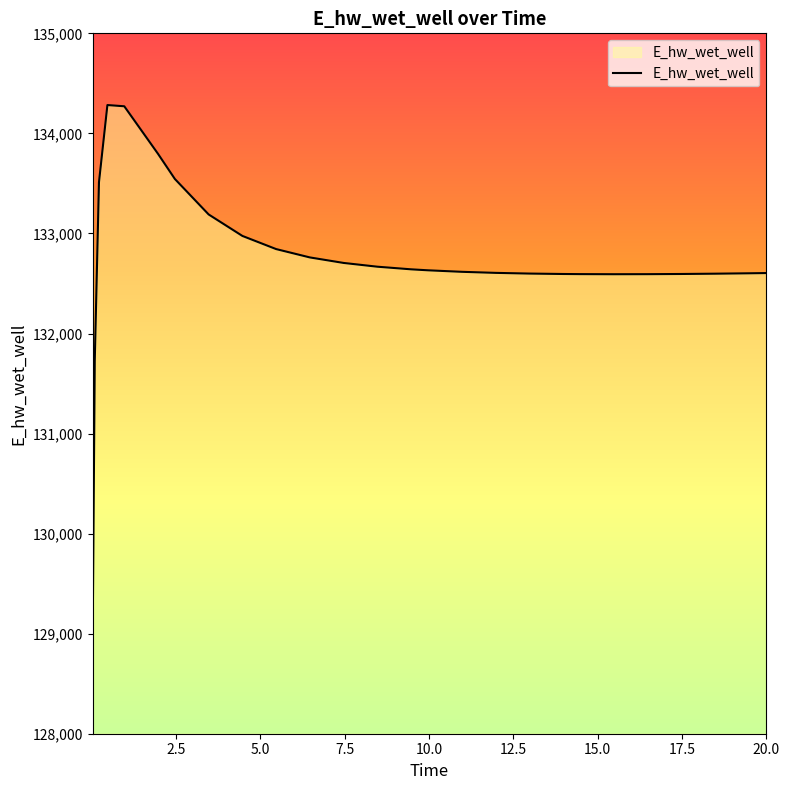

How many lines are shown in the chart?

1